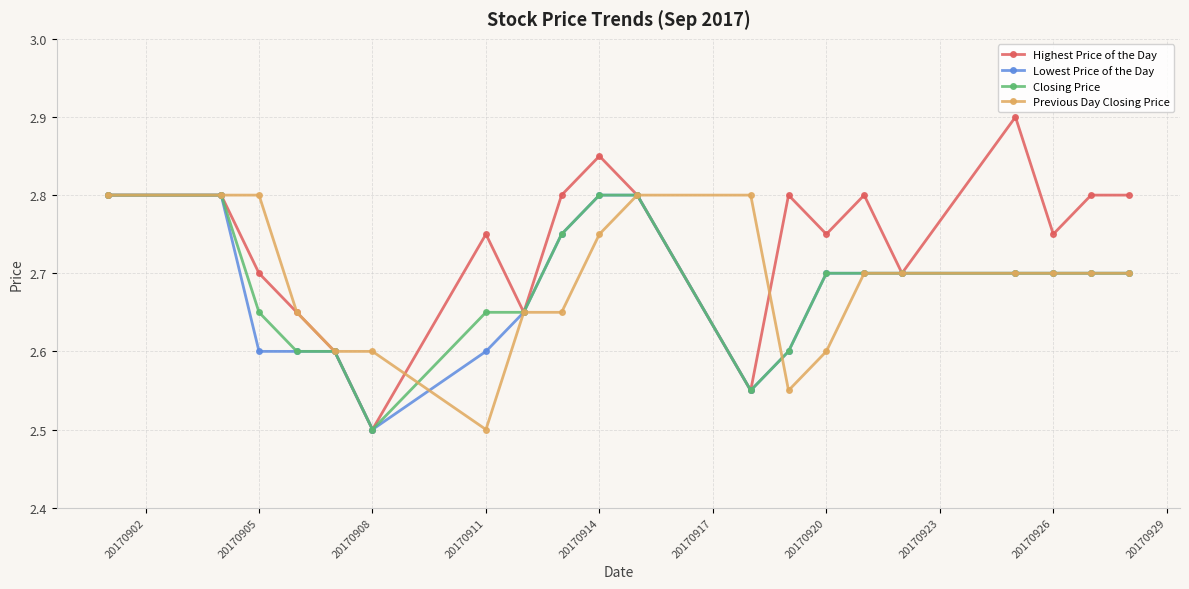

How many Closing Price values are between 2 and 3?

20